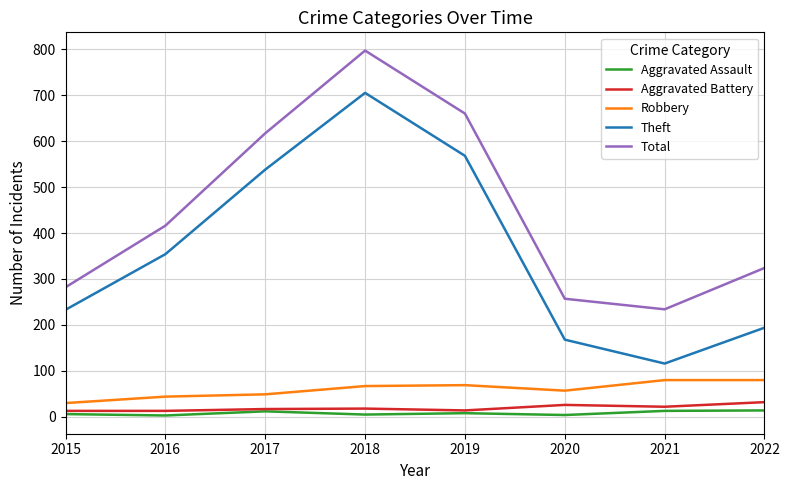

Is it true that Theft equals 568 at 2019?

True